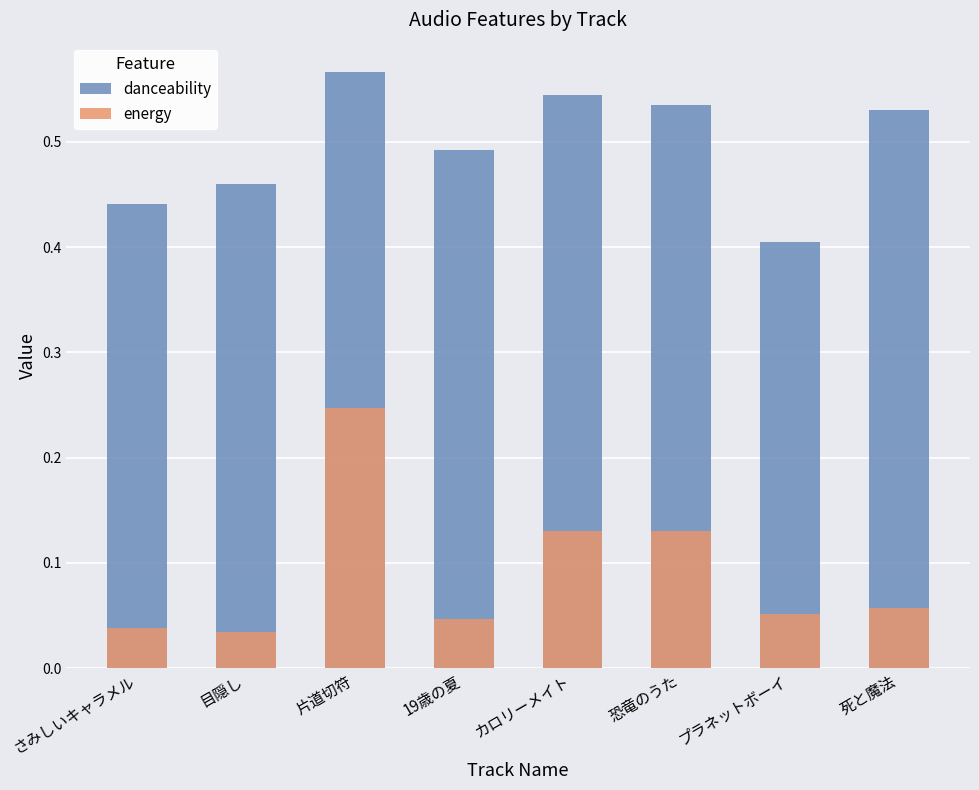

Rank the series by their average value, from lowest to highest.

energy, danceability